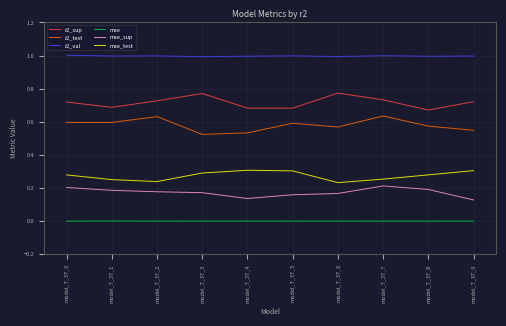

Is the value of r2_val at model_7_37_4 greater than the value of mse_sup at model_7_37_0?

Yes